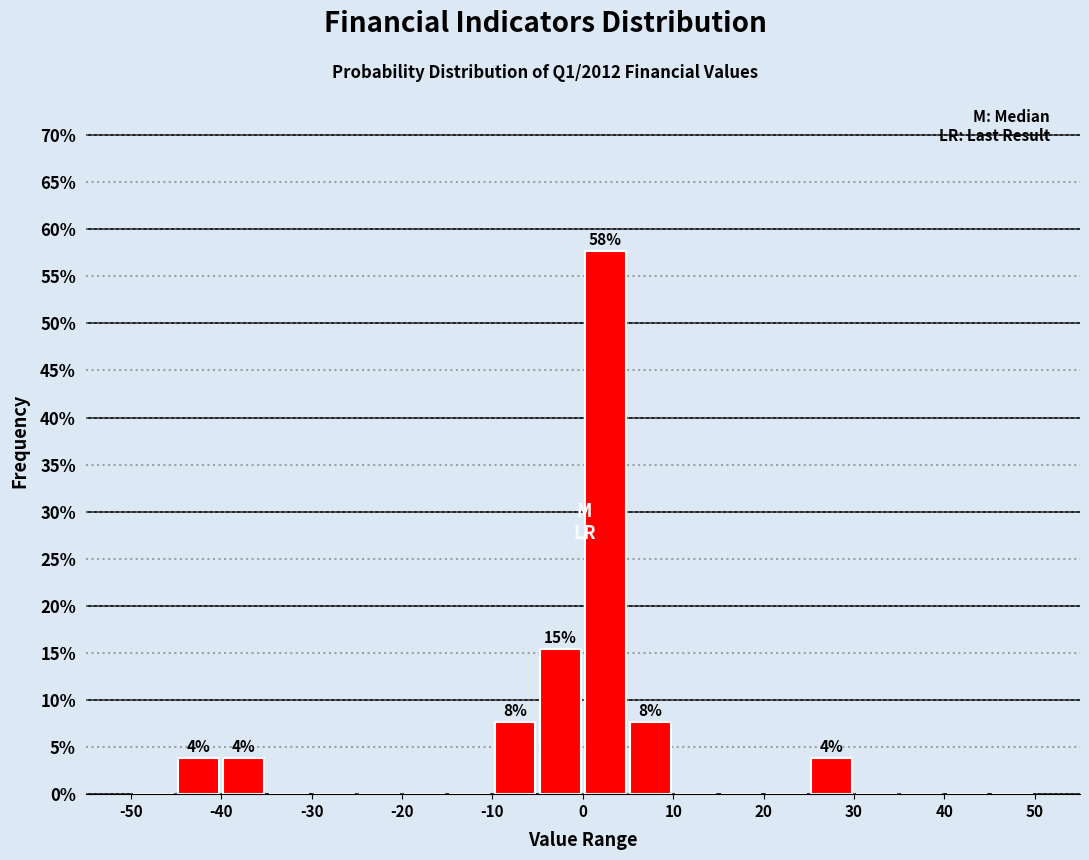

Over which range of the x-axis is the bar tallest?

0 to 5